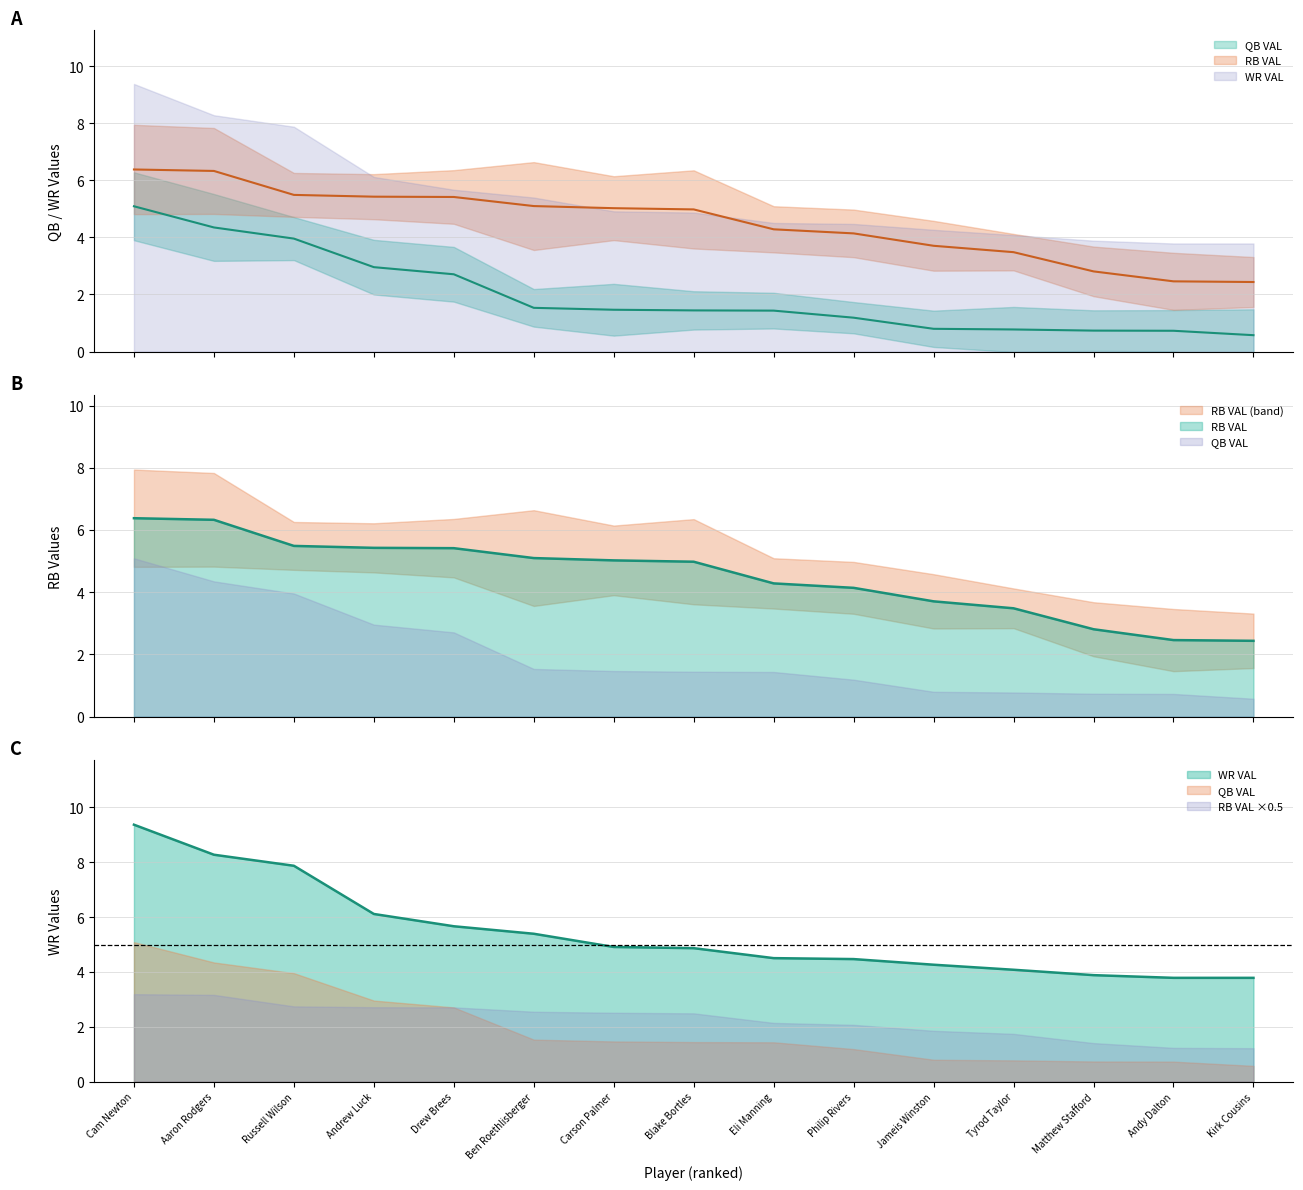

What is the average value of the QB VAL series?

2.0